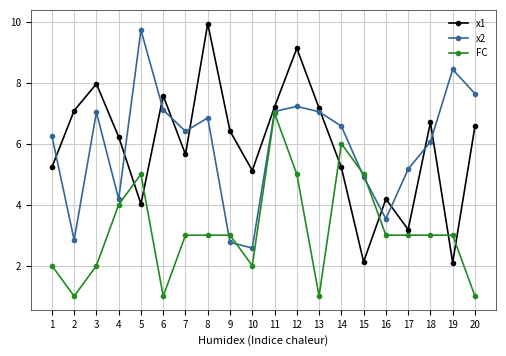

At which category does the chart reach its peak across all series?

8